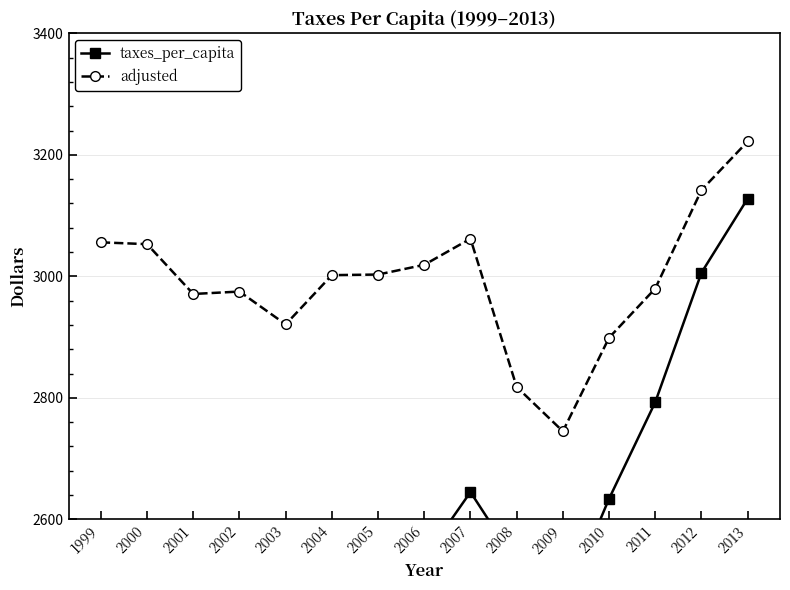

What is the total value across all series at 2005?

5447